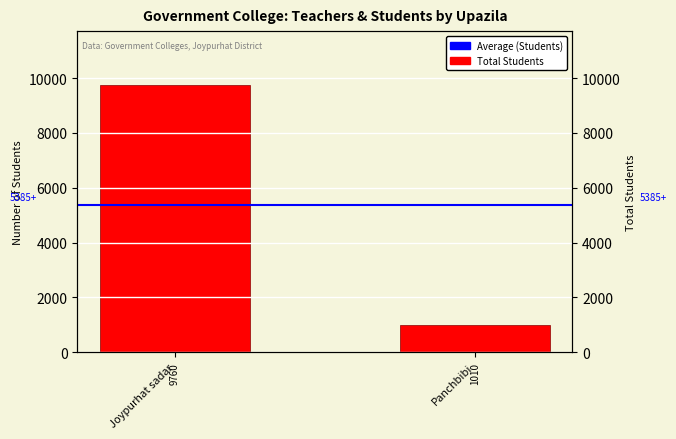

Are the bars horizontal?

No